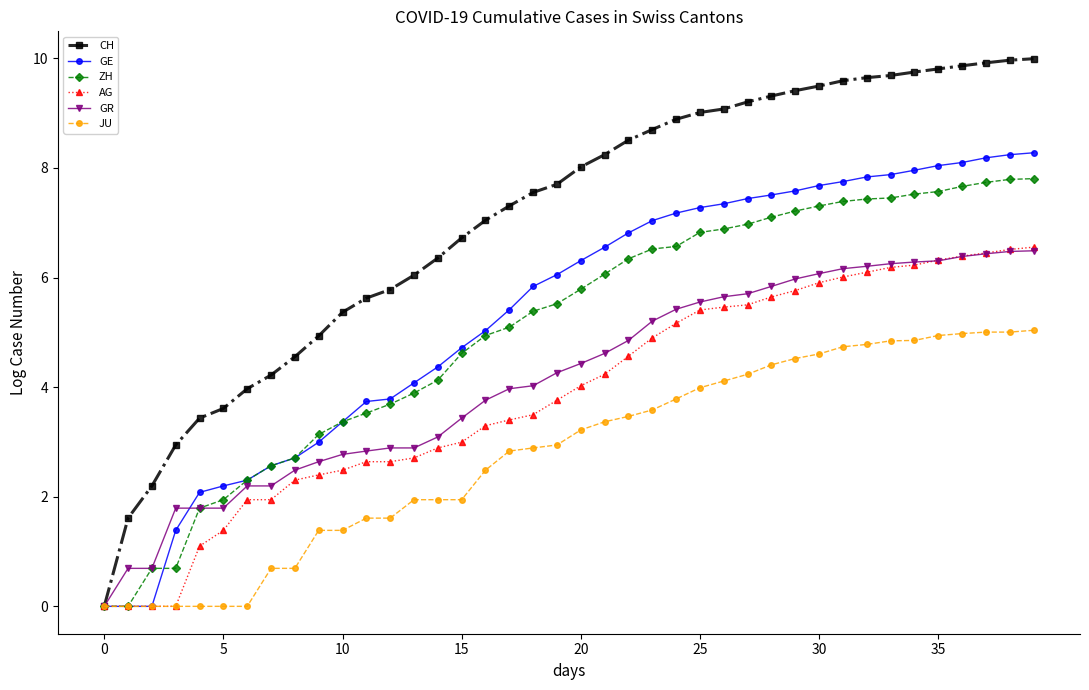

What is the difference between the maximum and minimum values in the ZH series?

7.8